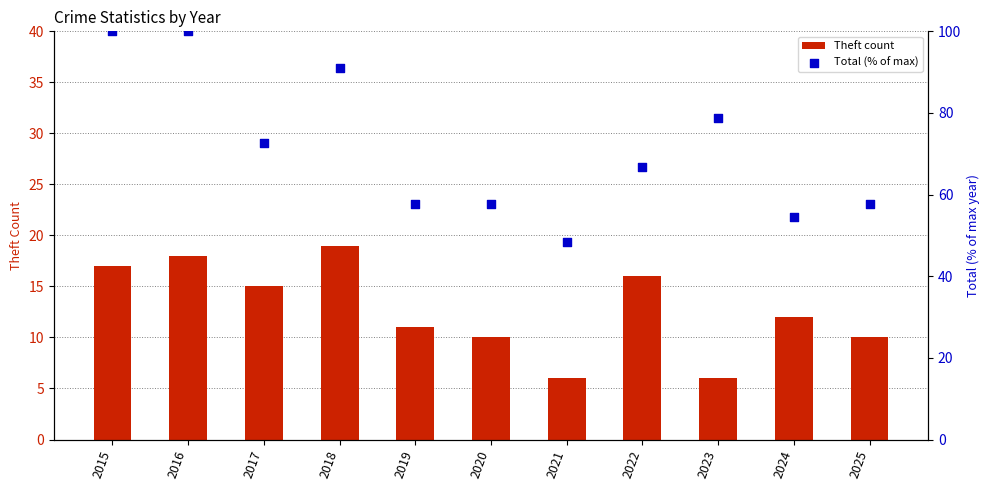

Which series has the largest total across all categories?

Total (% of max)